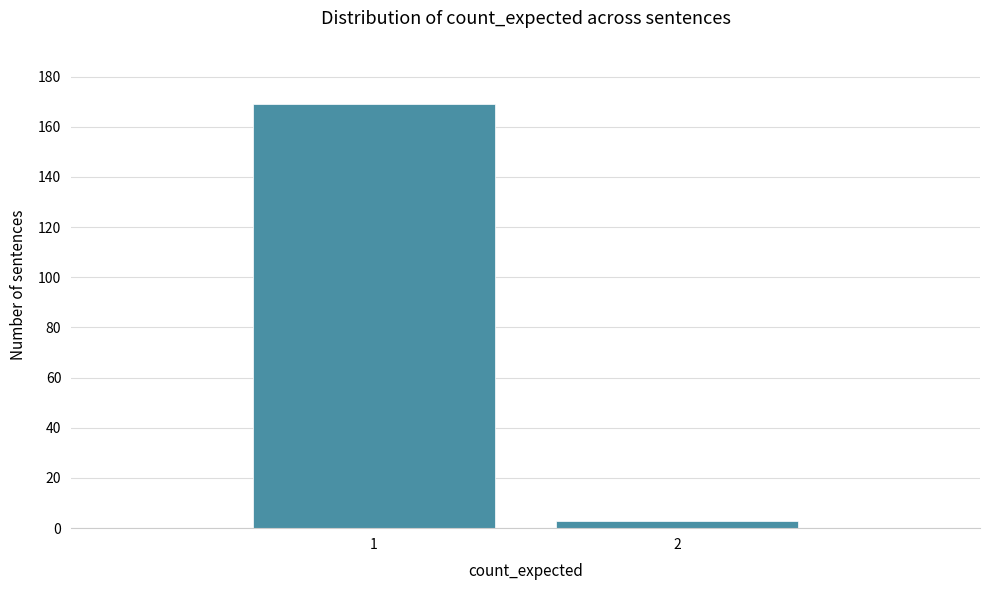

Reading left to right, list all the values displayed in this chart.

1=169	2=3